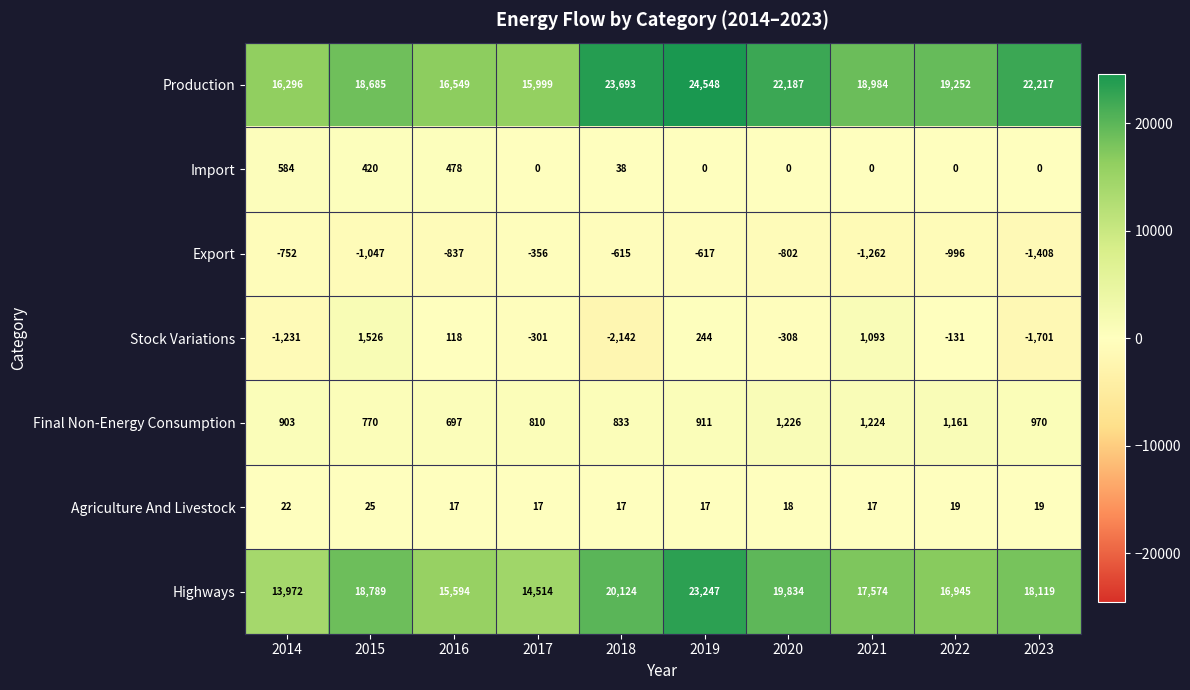

Rank the series at 2022 from highest to lowest value.

Production, Highways, Final Non-Energy Consumption, Agriculture And Livestock, Import, Stock Variations, Export